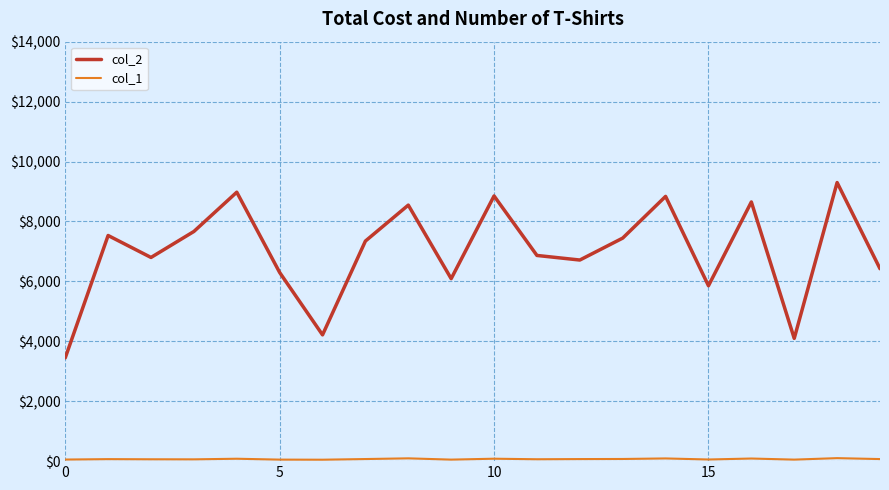

Which series has the largest range (max minus min)?

col_2